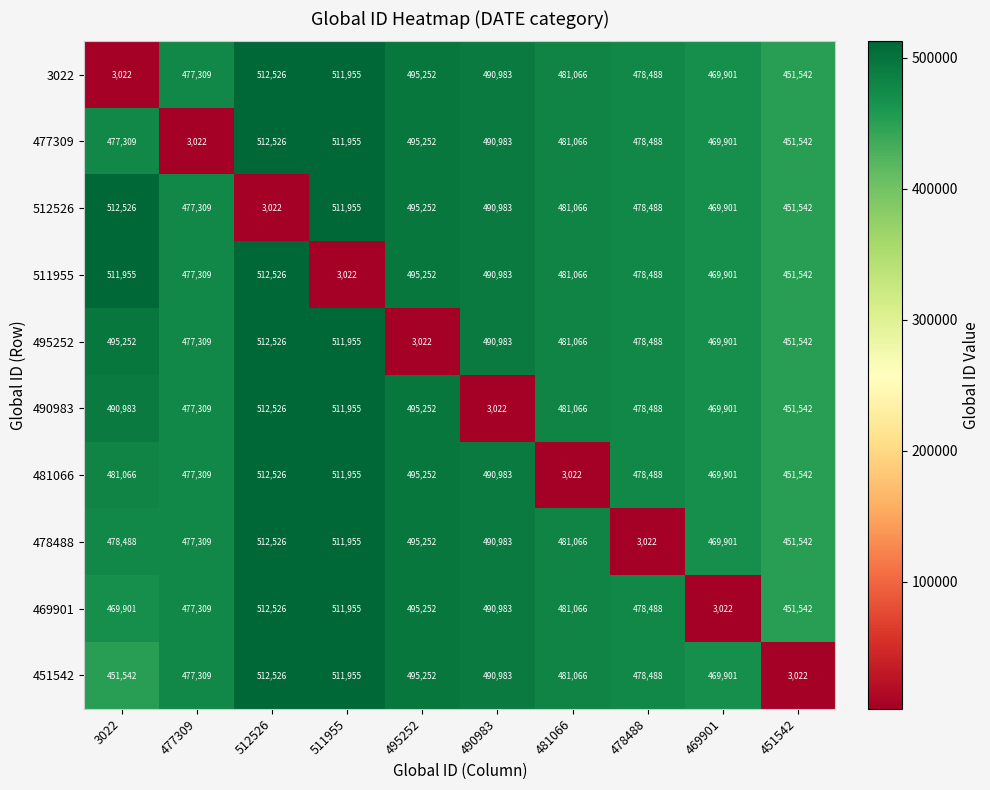

What is the lowest value of the 490983 series?

3022